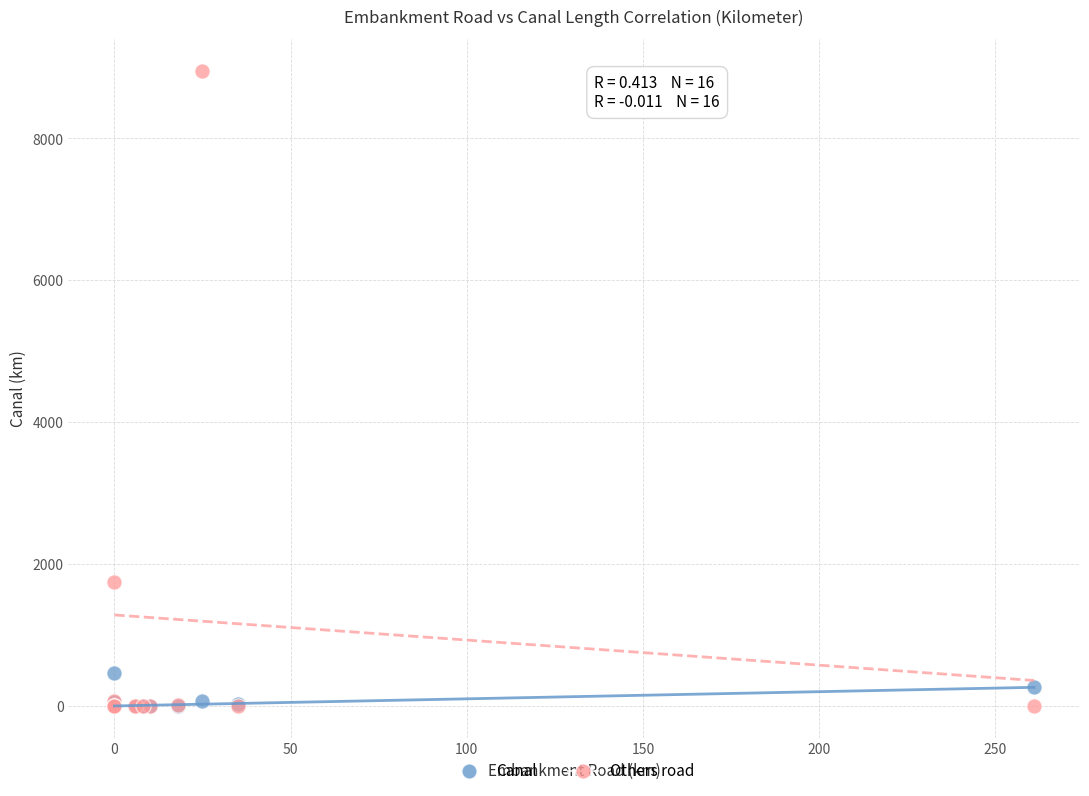

What are all the series names shown in the legend?

Canal, Others road